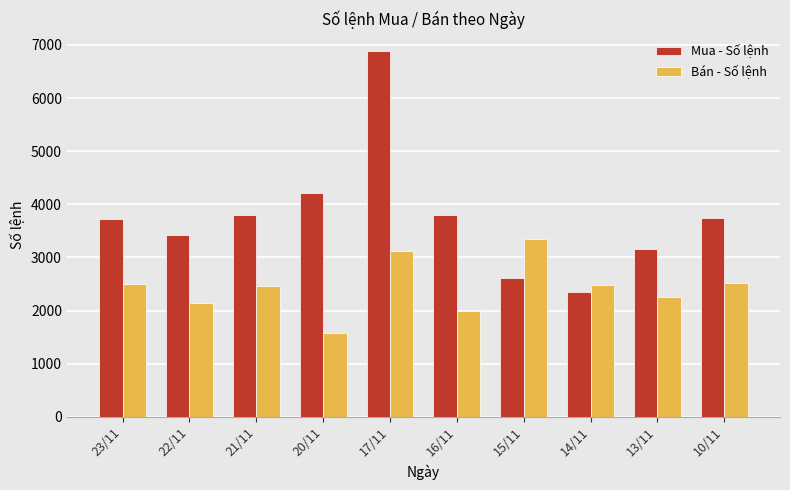

At how many categories does at least one series exceed 2733?

9